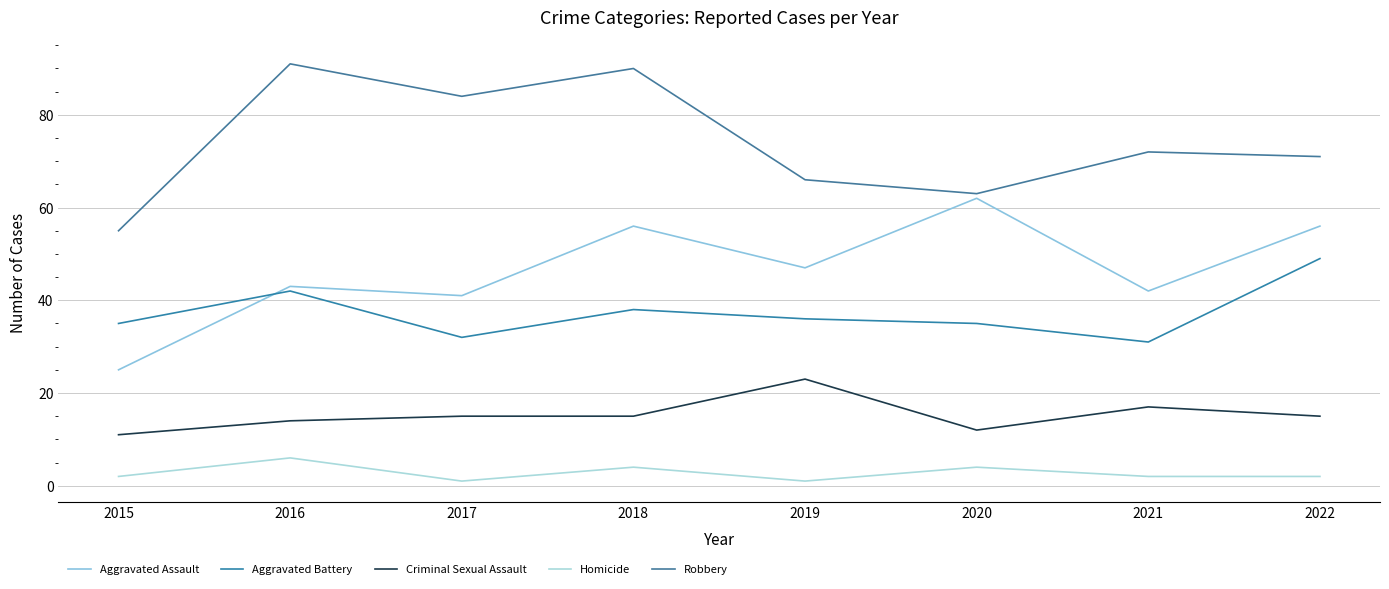

What is the highest value of the Criminal Sexual Assault series?

23